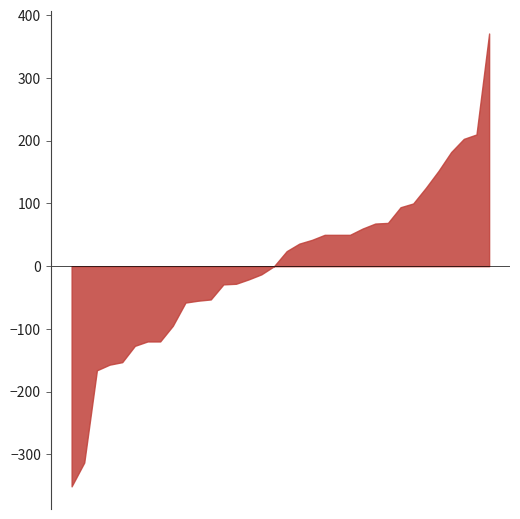

Count the number of data series in this chart.

1